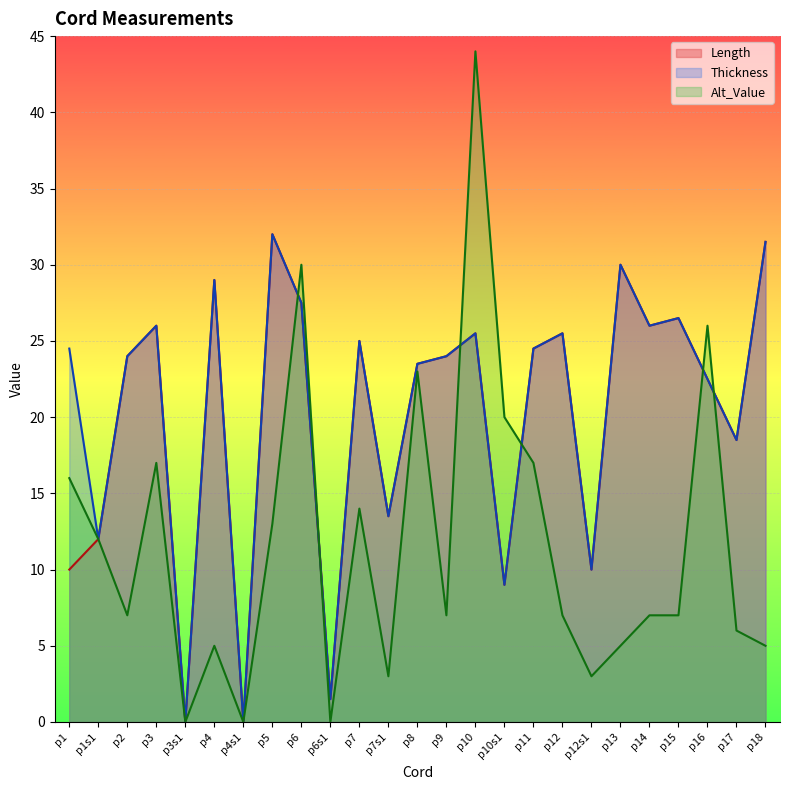

What is the value of the Length point at the 16th from the left?

9.0